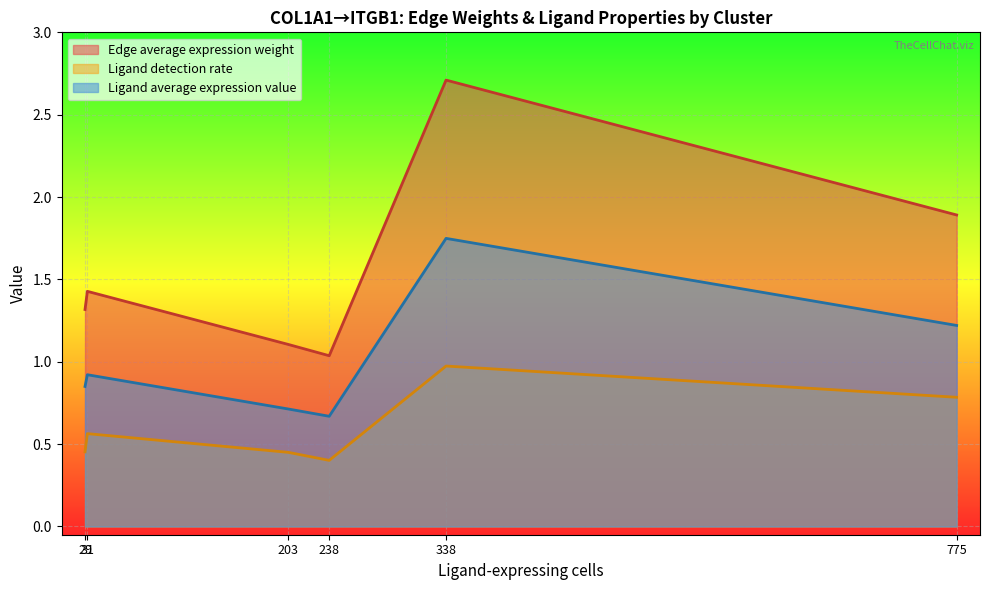

True or false: Ligand average expression value and Edge average expression weight intersect in this chart.

False